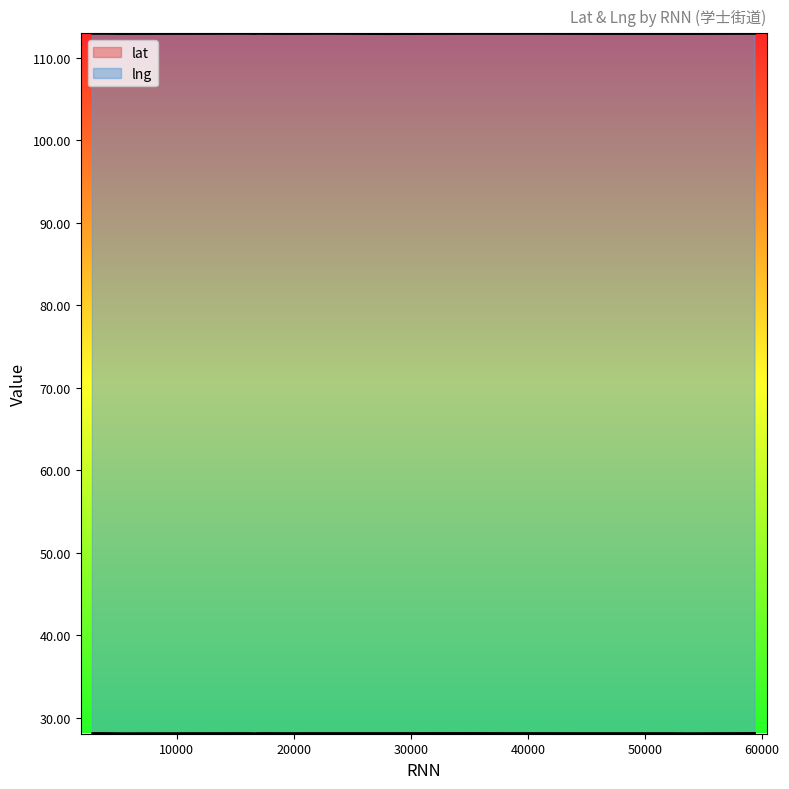

Where is the first local maximum for lat?

16025